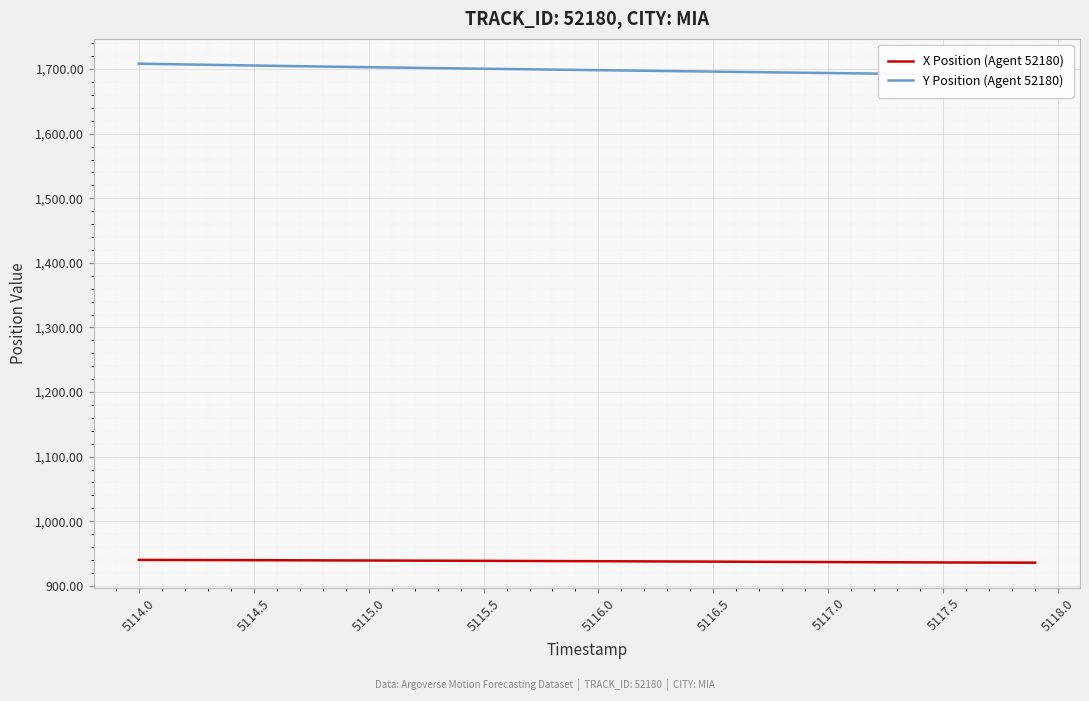

List the series in order of their peak value, lowest first.

X Position (Agent 52180), Y Position (Agent 52180)